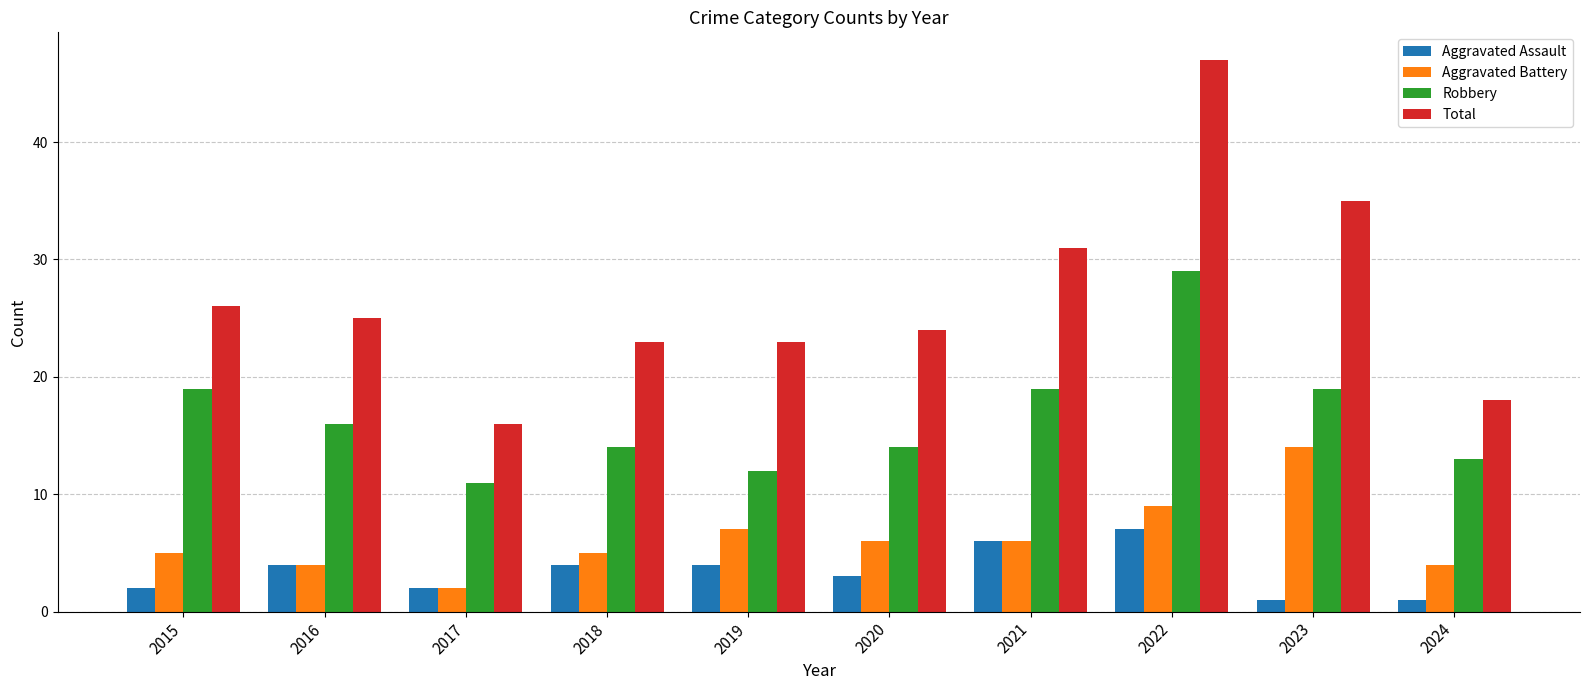

At which category is the sum across all series the highest?

2022